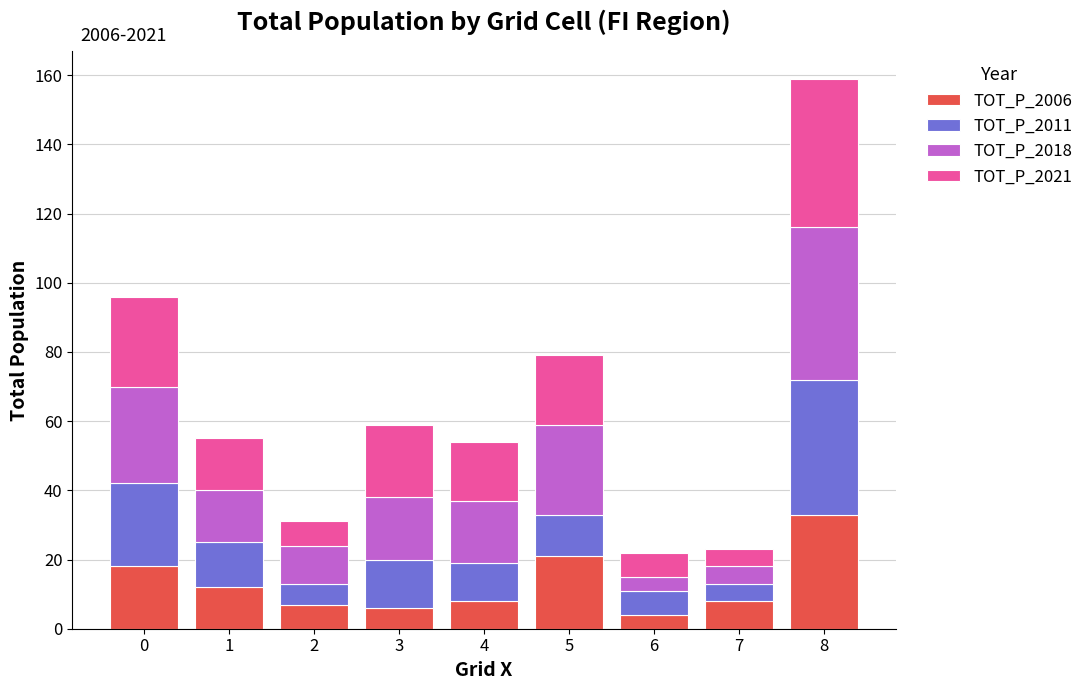

At which category is the sum across all series the highest?

8